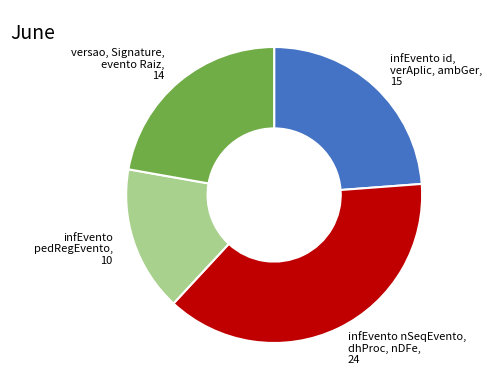

Rank the categories by value from highest to lowest.

infEvento nSeqEvento, dhProc, nDFe, infEvento id, verAplic, ambGer, versao, Signature, evento Raiz, infEvento pedRegEvento